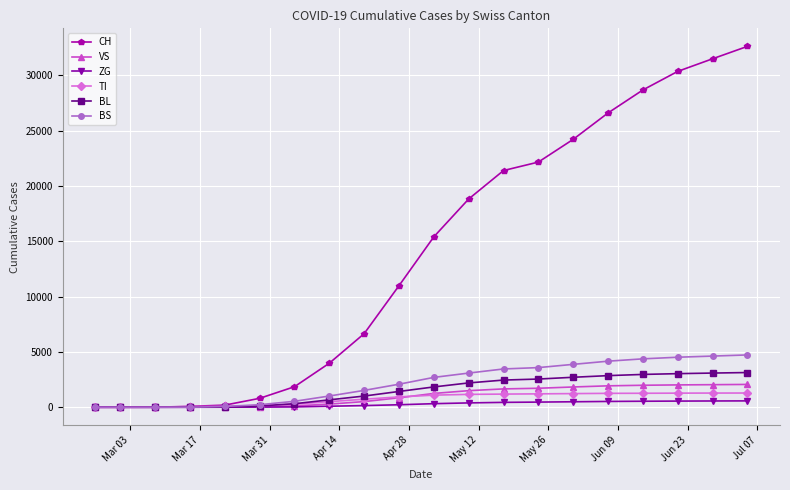

Which series has the largest total across all categories?

CH